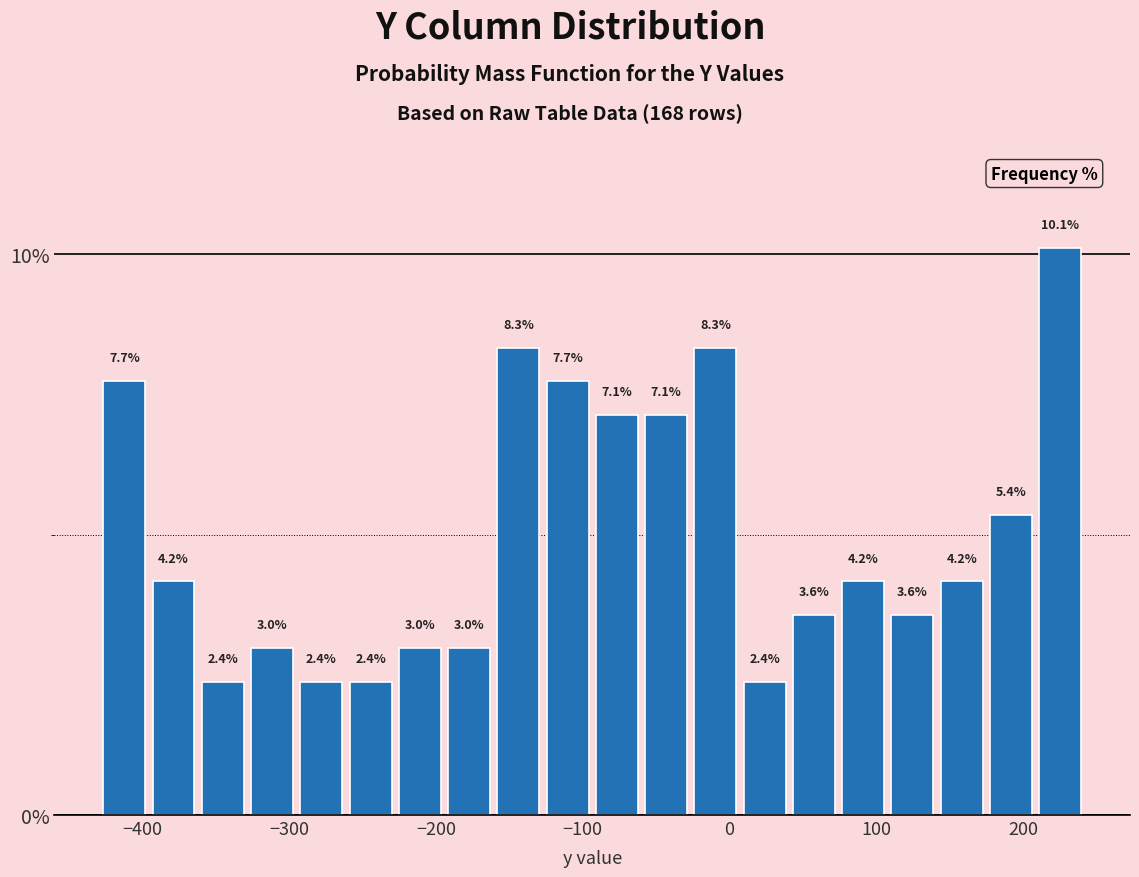

Read against the x-axis, roughly where is the centre of the tallest bar?

230